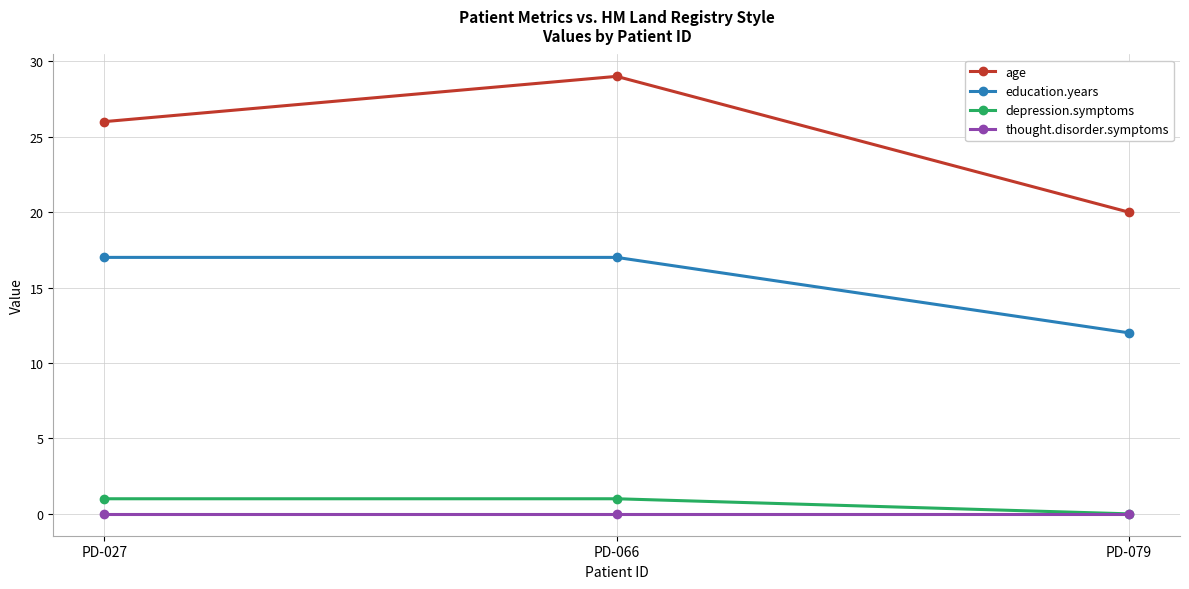

Reading left to right, transcribe all the data shown in this chart.

age: PD-027=26	PD-066=29	PD-079=20
education.years: PD-027=17	PD-066=17	PD-079=12
depression.symptoms: PD-027=1	PD-066=1	PD-079=0
thought.disorder.symptoms: PD-027=0	PD-066=0	PD-079=0